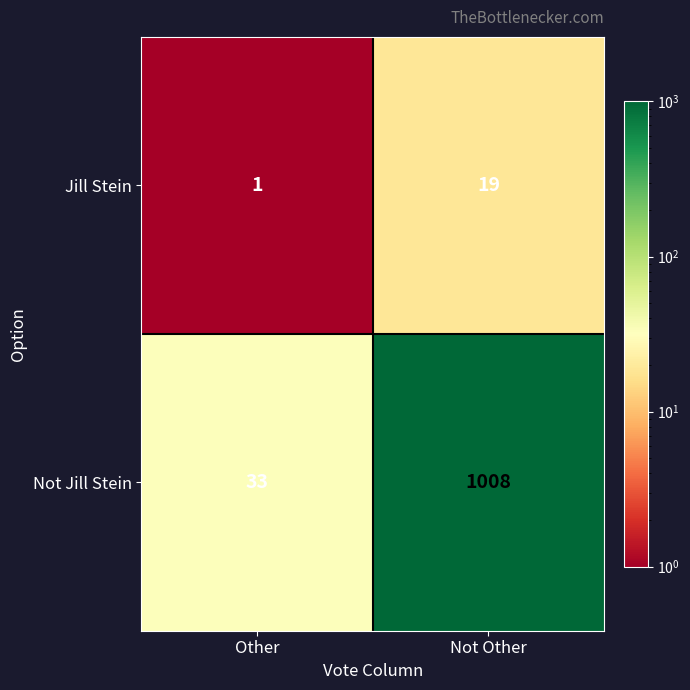

Which series changed the most between Other and Not Other?

Not Jill Stein